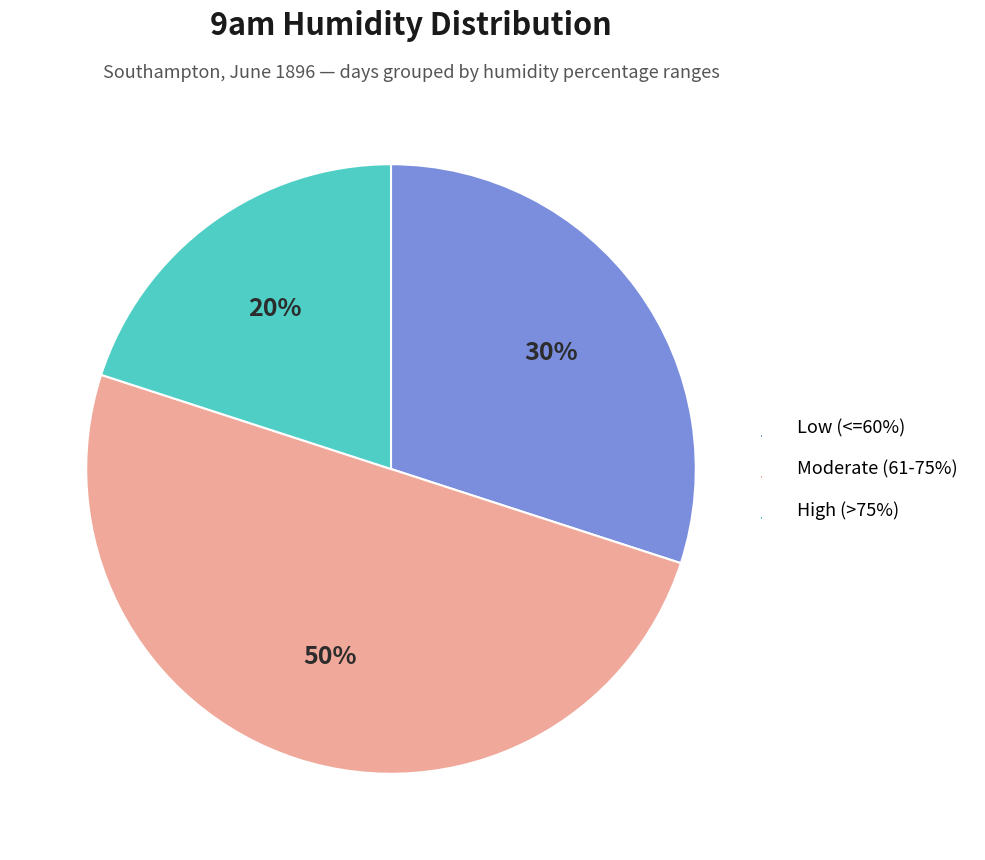

Rank the categories by value from lowest to highest.

High (>75%), Low (<=60%), Moderate (61-75%)